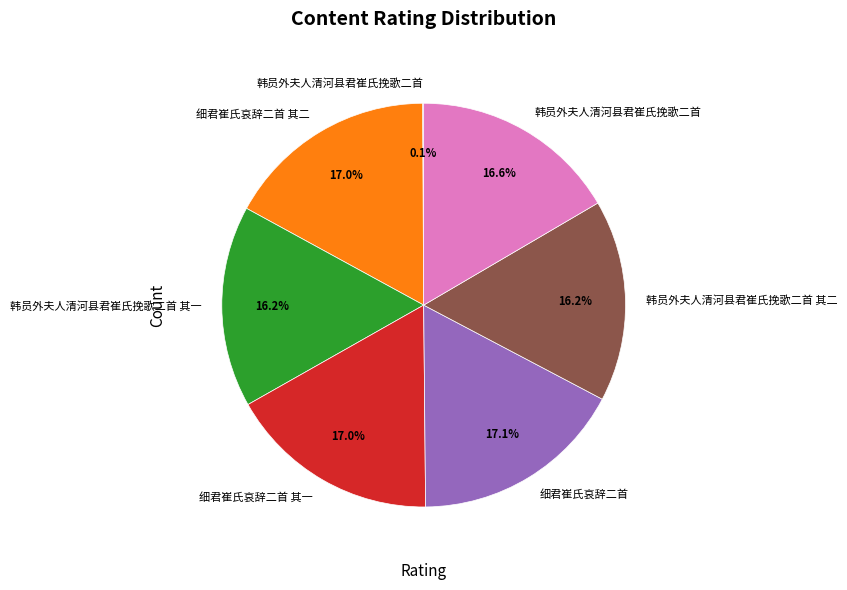

Is there a majority slice in this chart?

No